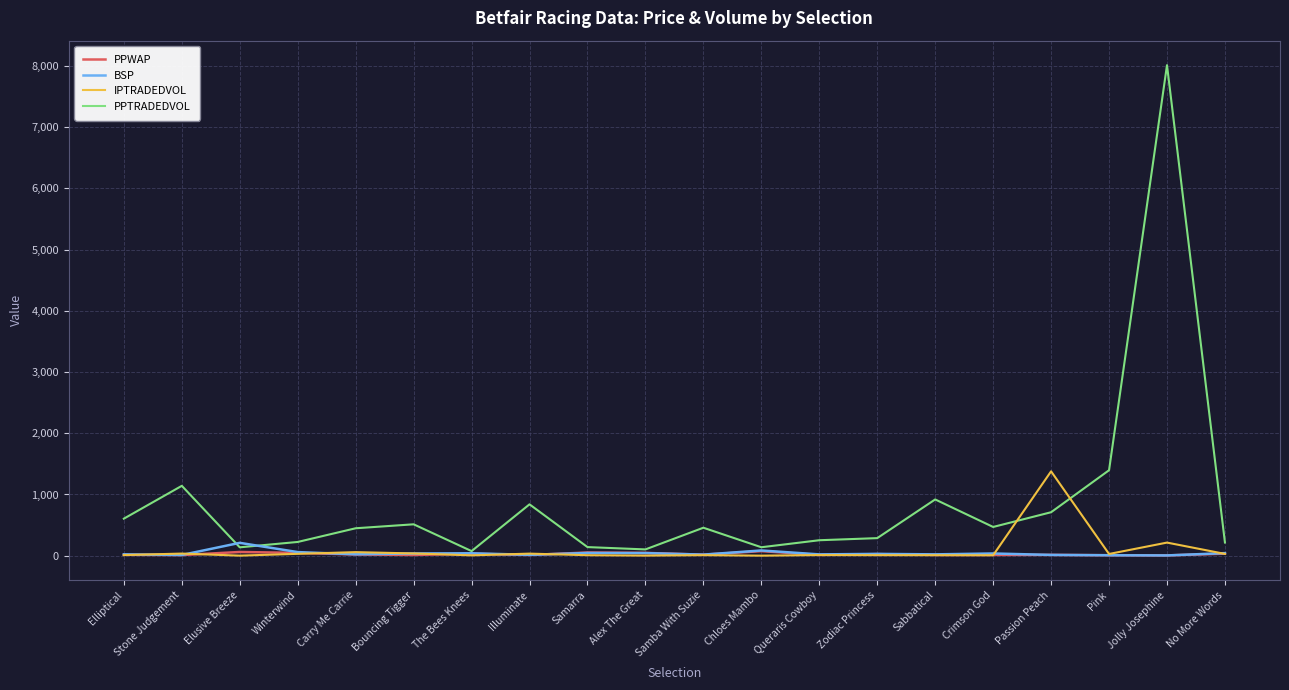

Which series has the largest range (max minus min)?

PPTRADEDVOL